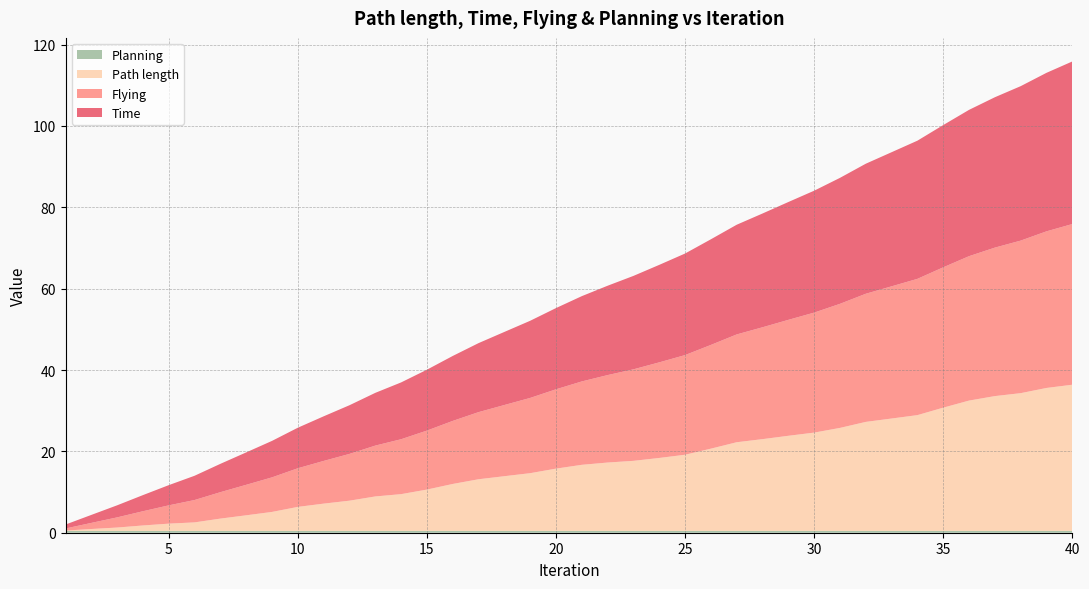

What is the value of the Planning point at the 23rd from the left?

0.5